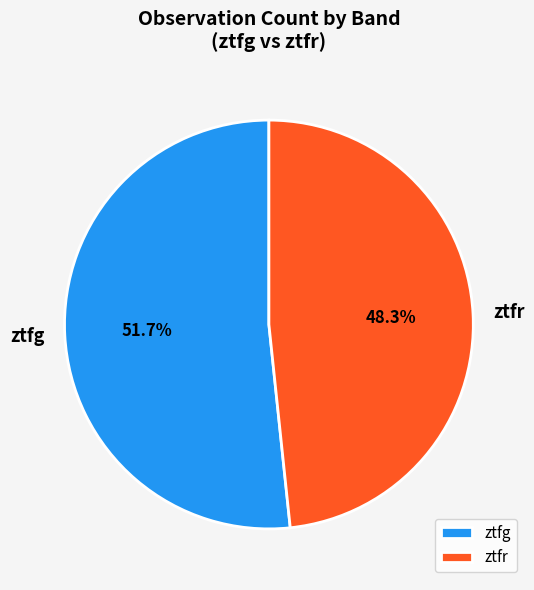

To the nearest percent, what is the difference between the largest and smallest slice percentages?

3%